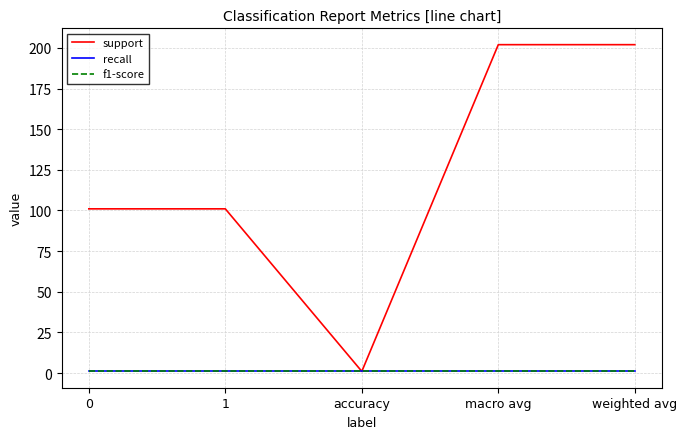

Is this an area chart (filled region under the line)?

No